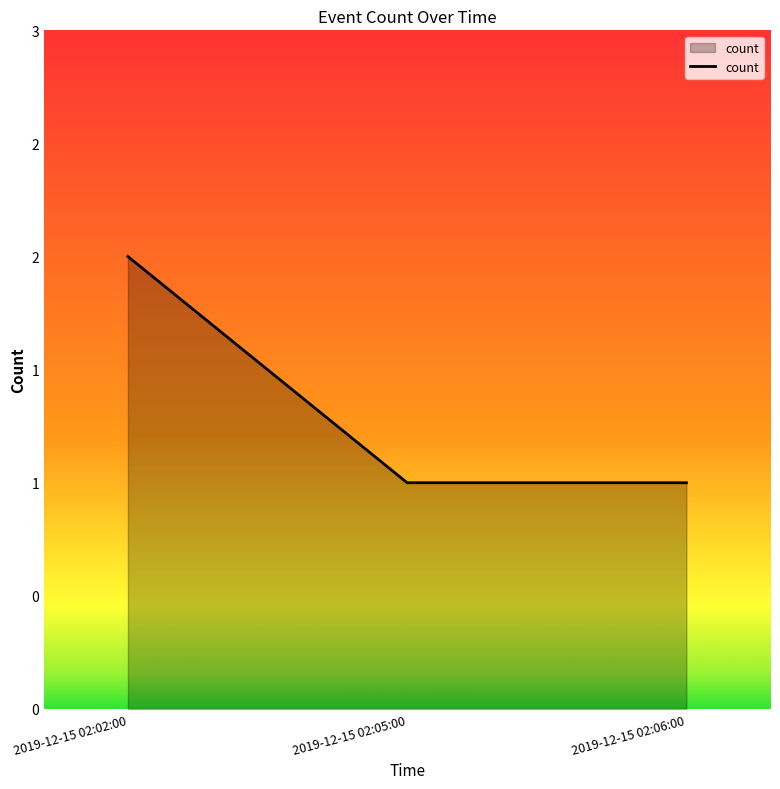

What is the sum of all values?

4